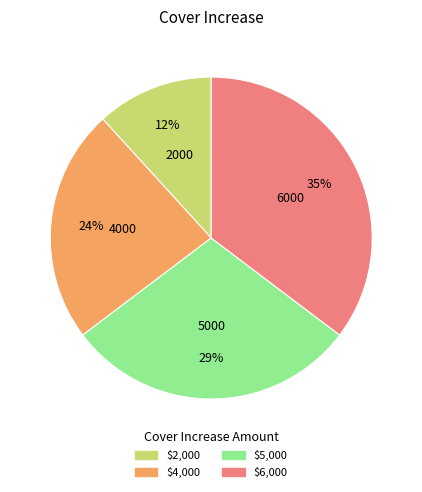

Does any single category account for the majority?

No